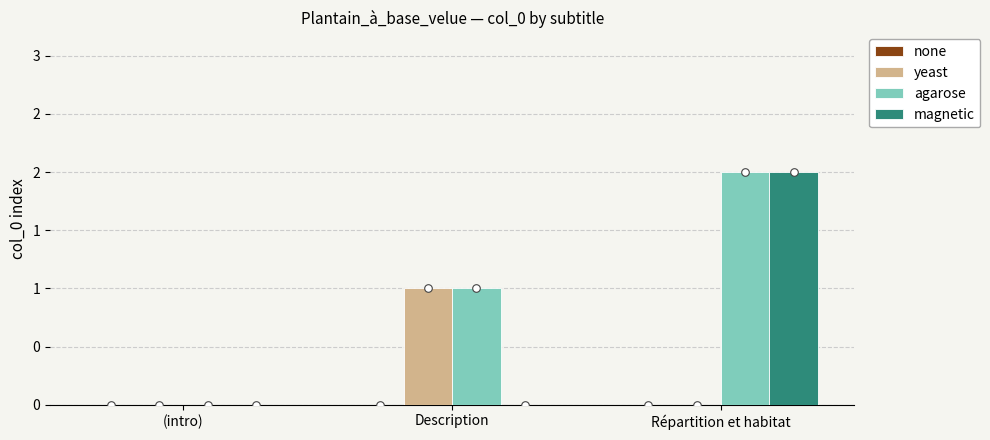

At which category is the sum across all series the highest?

Répartition et habitat